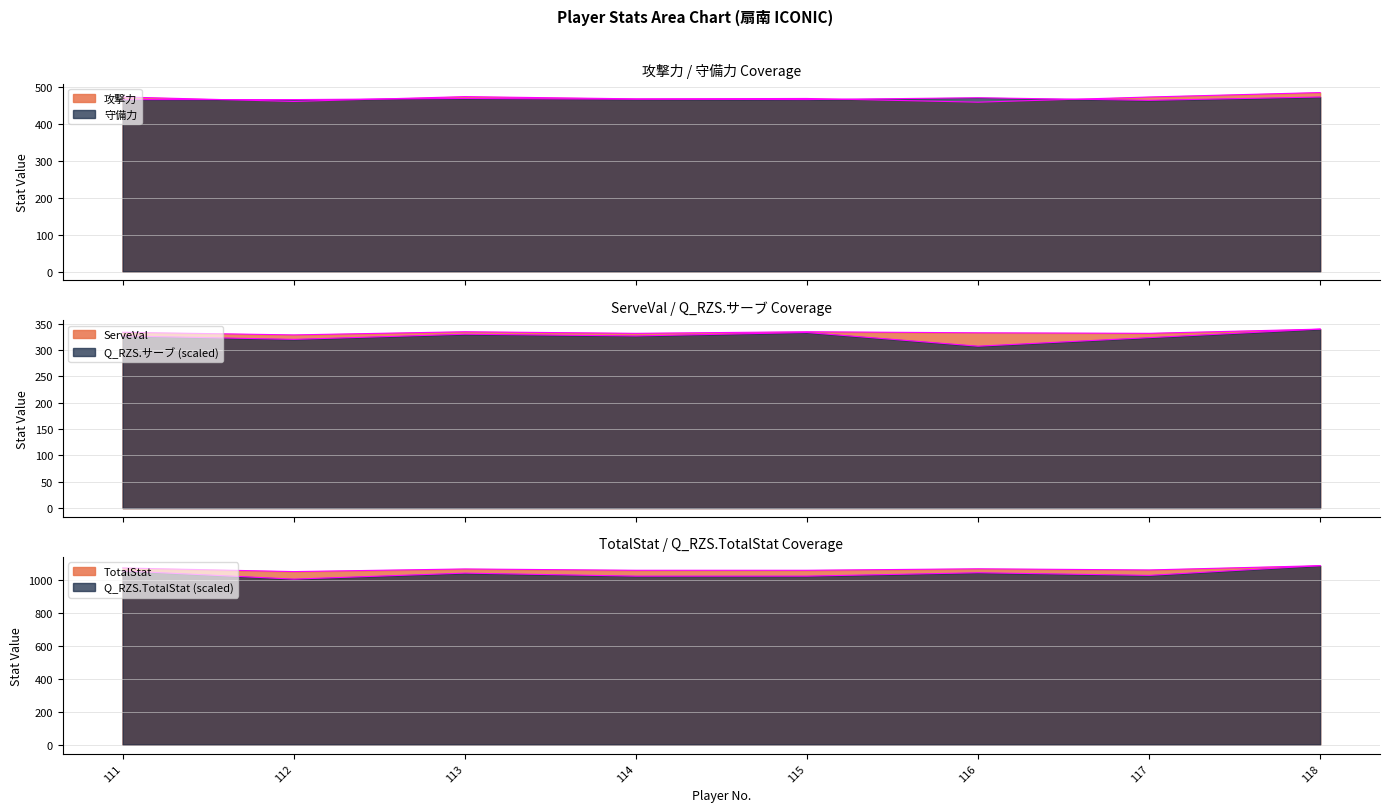

What is the value of the Q_RZS.TotalStat point at the 3rd from the left?

1043.6